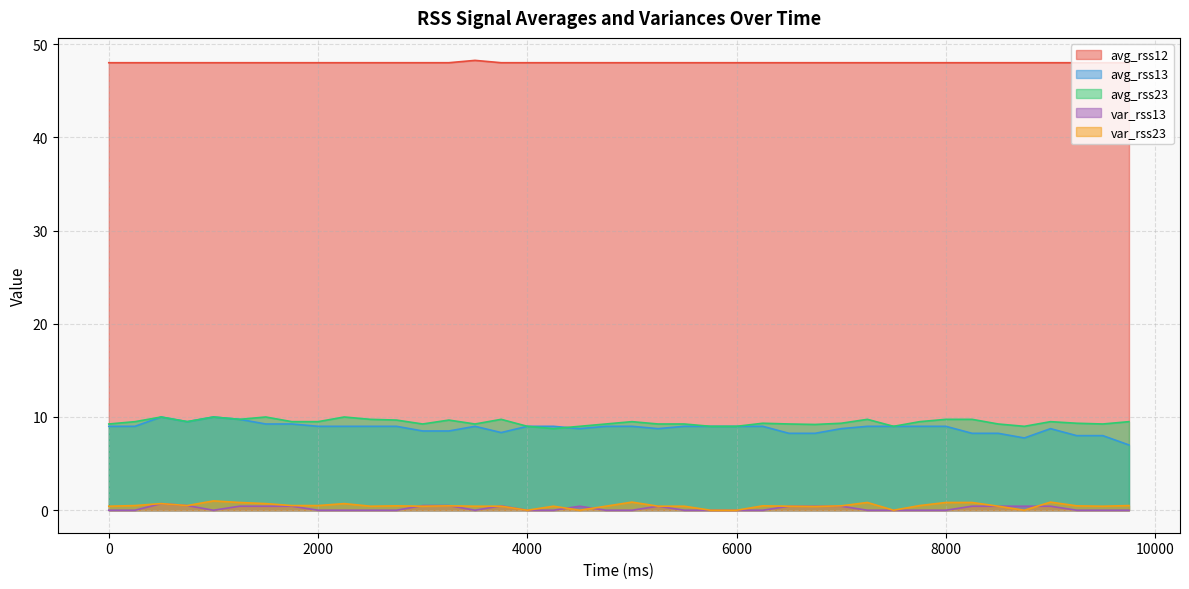

True or false: avg_rss13 and var_rss23 cross at least once.

False